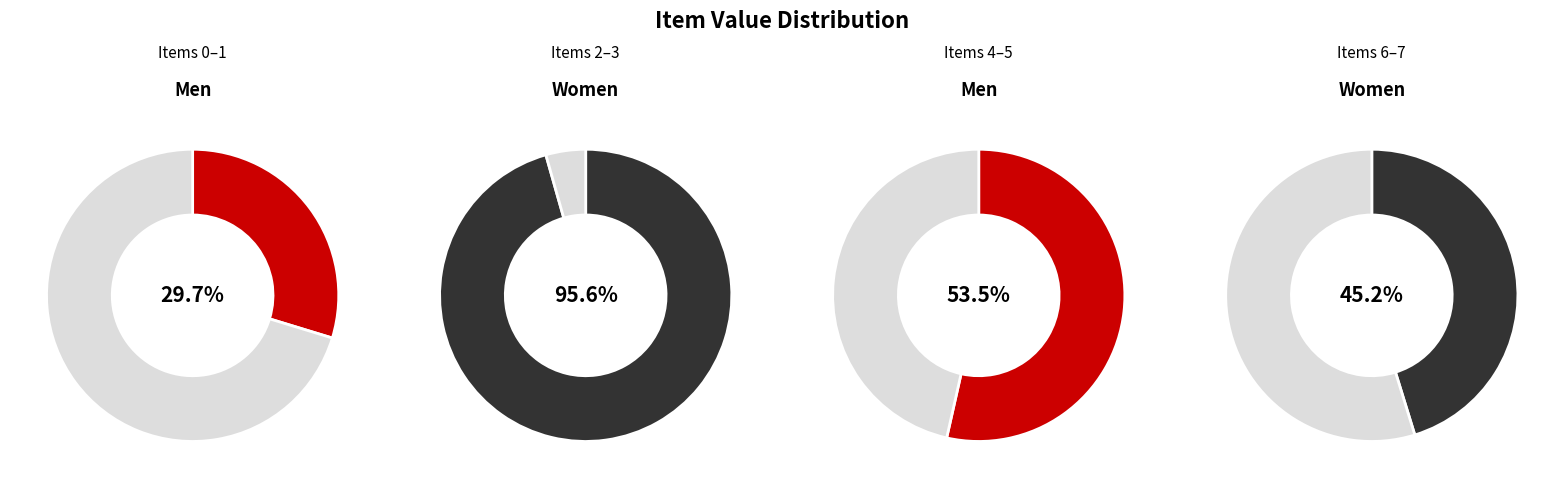

Rank the categories by value from highest to lowest.

4, 7, 5, 6, 1, 0, 2, 3